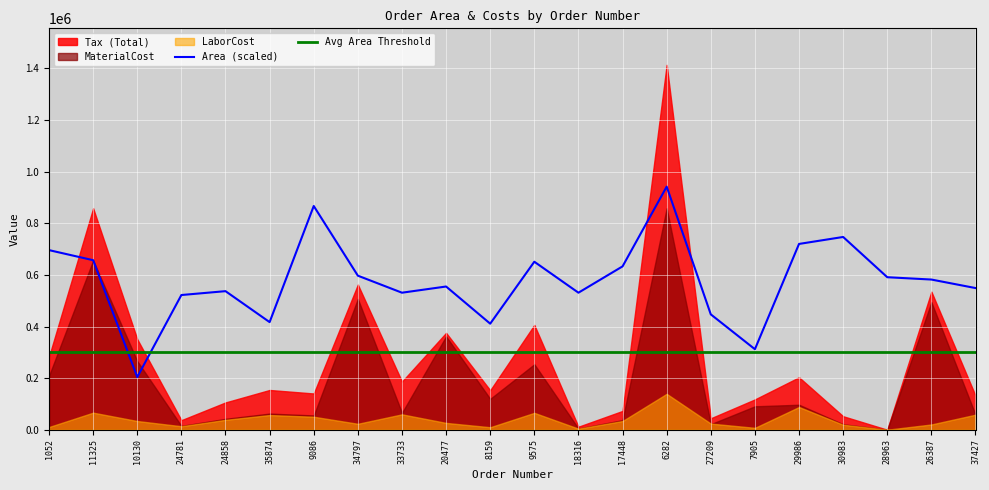

At which label does Area (scaled) first exceed 582000?

1052